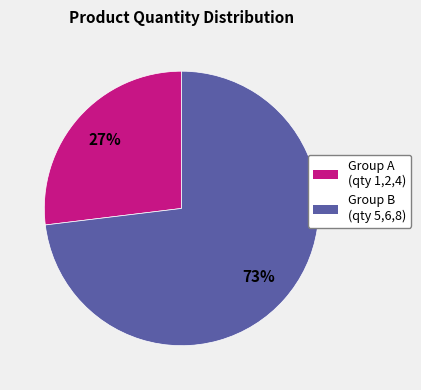

True or false: Group B (qty 5,6,8) accounts for 88% of the total.

False